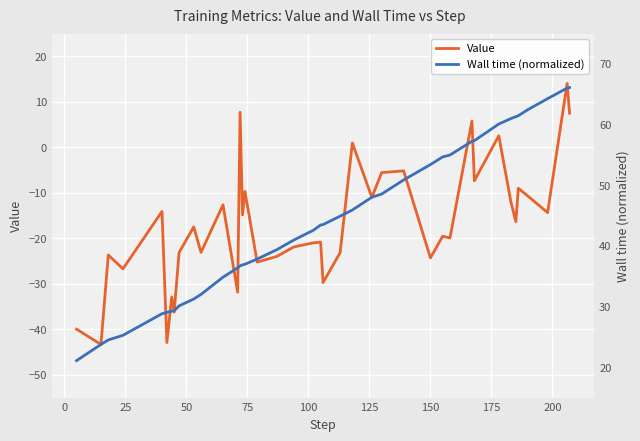

True or false: Value and Wall time (normalized) cross at least once.

False